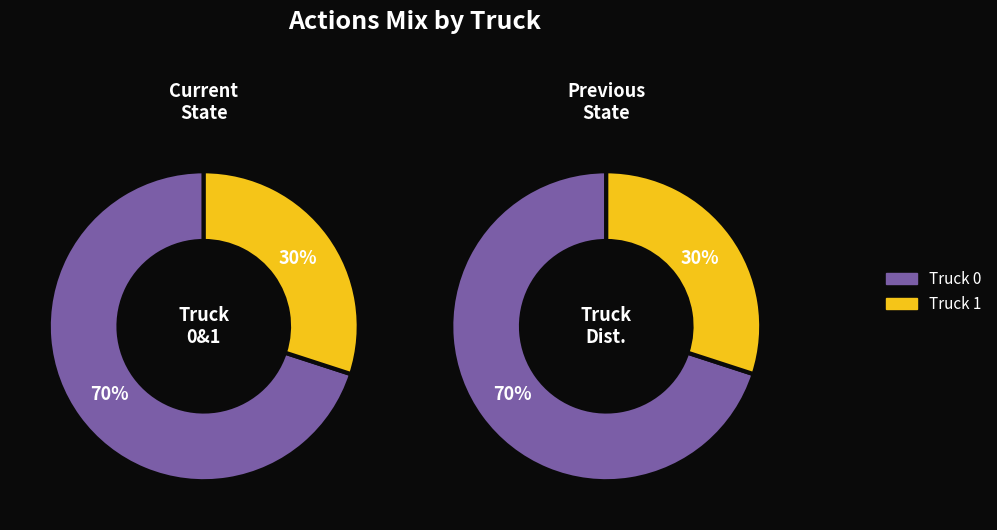

Is there a majority slice in this chart?

Yes